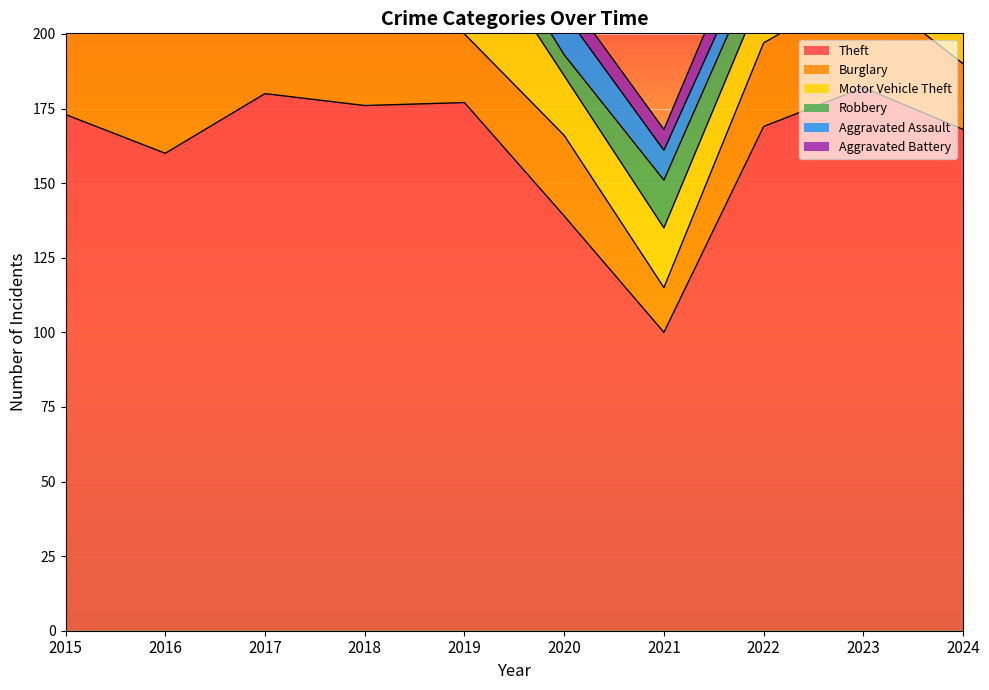

What is the difference between the maximum and minimum values in the Aggravated Battery series?

12